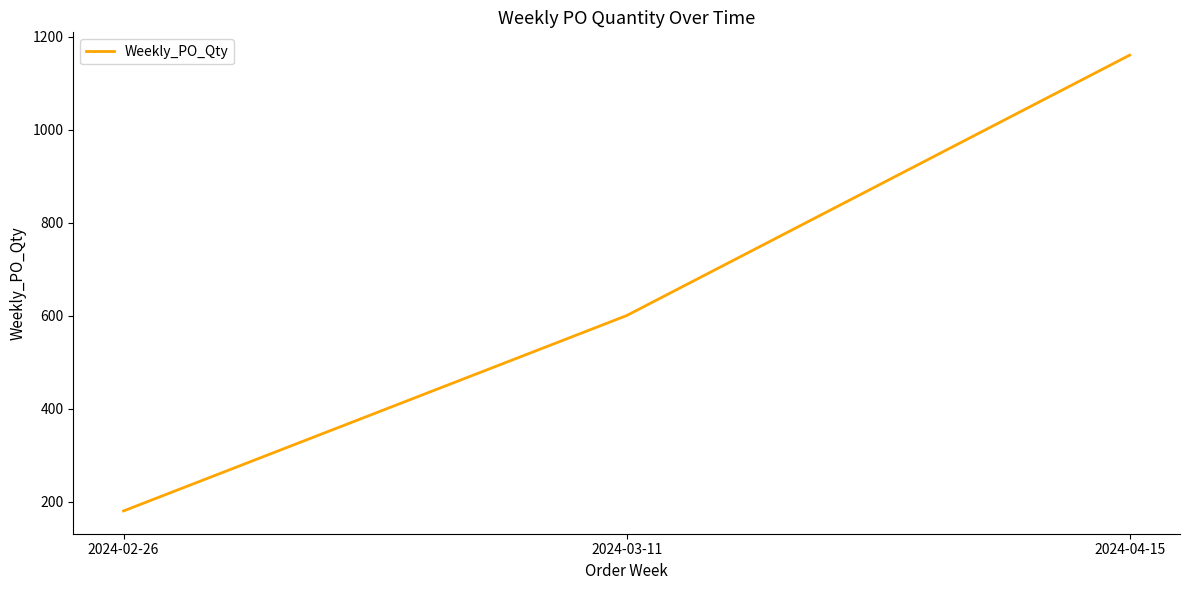

Count the values in the range 180 to 1160.

3